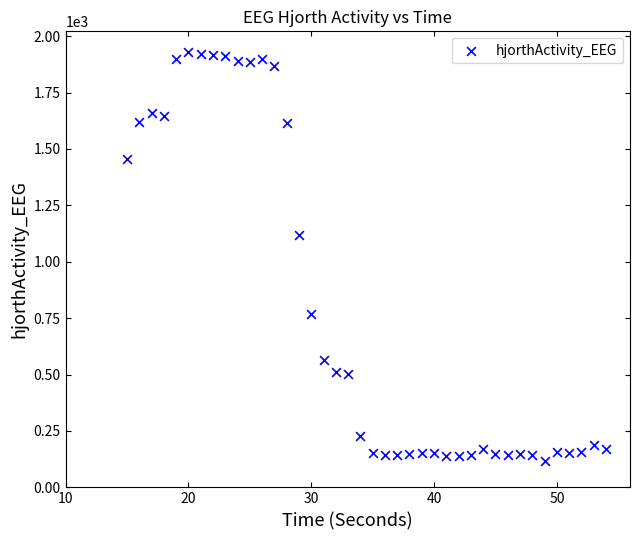

What is the range of Y values (max minus min)?

1813.5